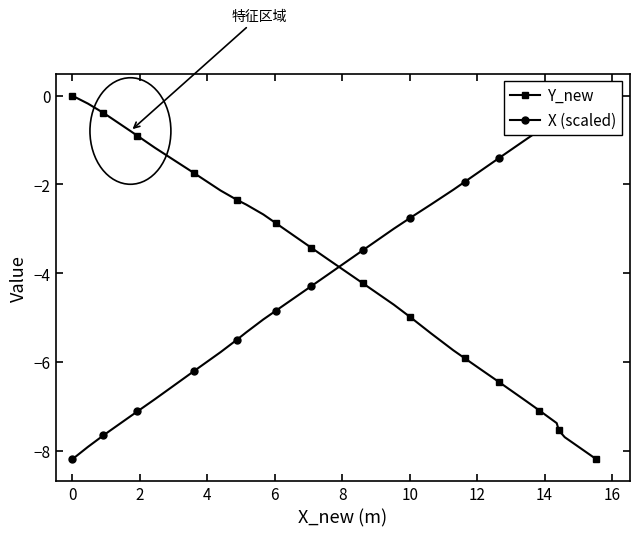

What is the minimum value for Y_new?

-8.2